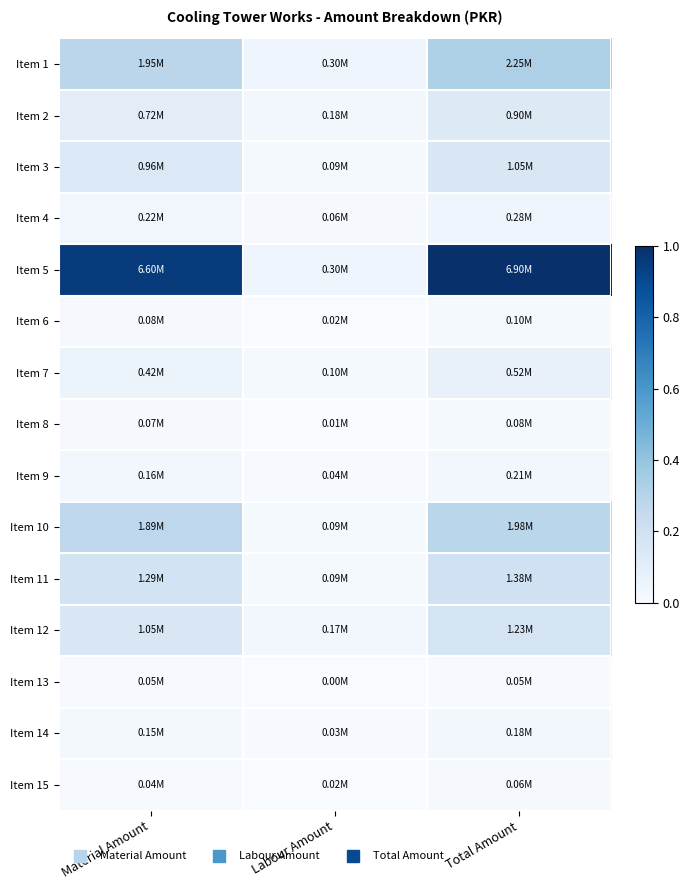

Which series changed the most between Material Amount and Labour Amount?

Item 5